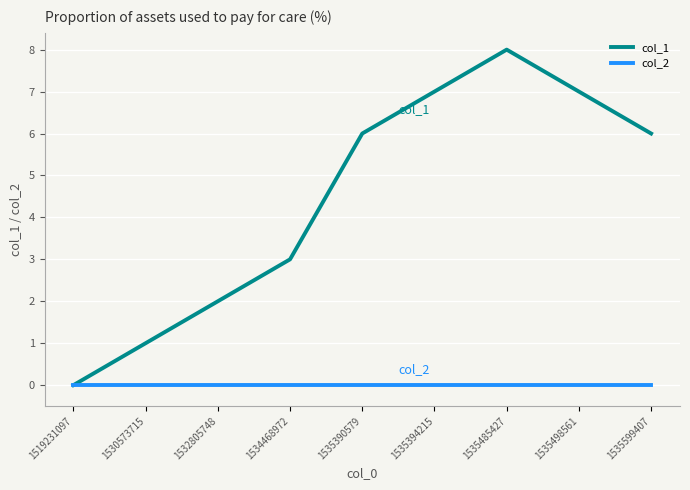

Rank the series by their maximum value, from lowest to highest.

col_2, col_1